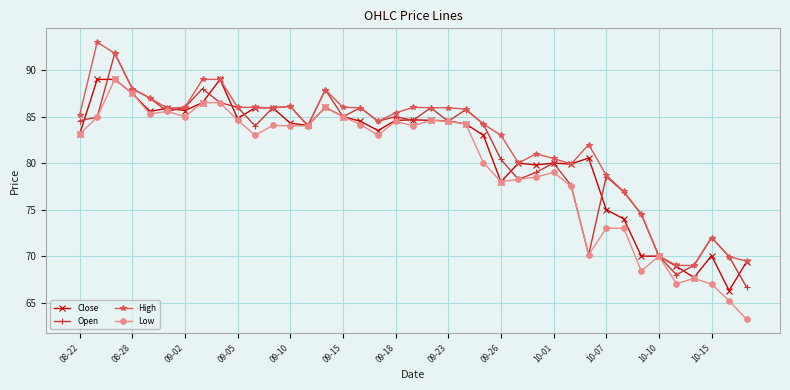

What is the value of the Close point at the 19th from the left?

84.6